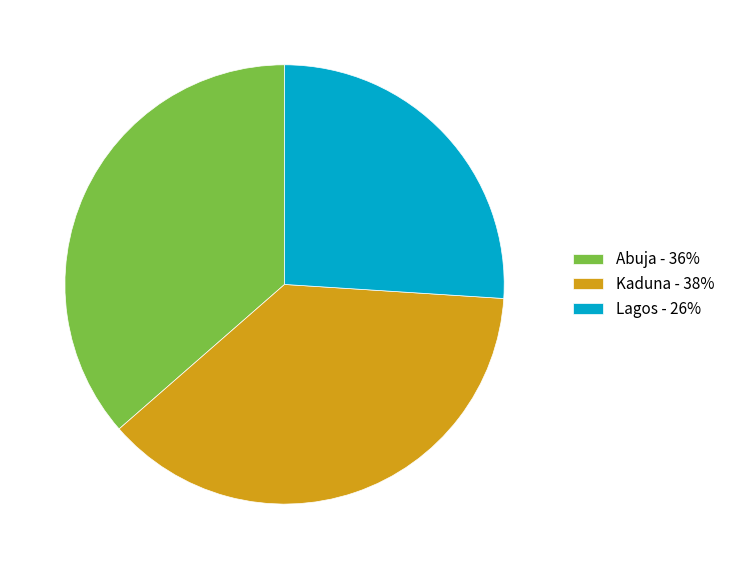

True or false: Kaduna accounts for 38% of the total.

True